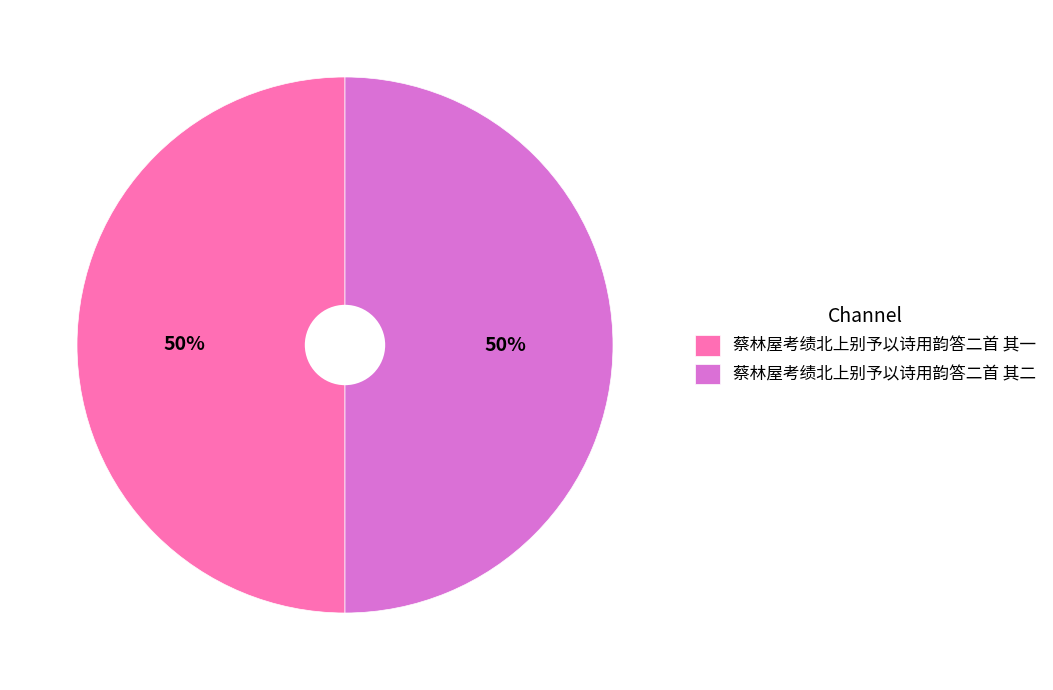

Is it true that 蔡林屋考绩北上别予以诗用韵答二首 其二 is 59% of the pie?

False